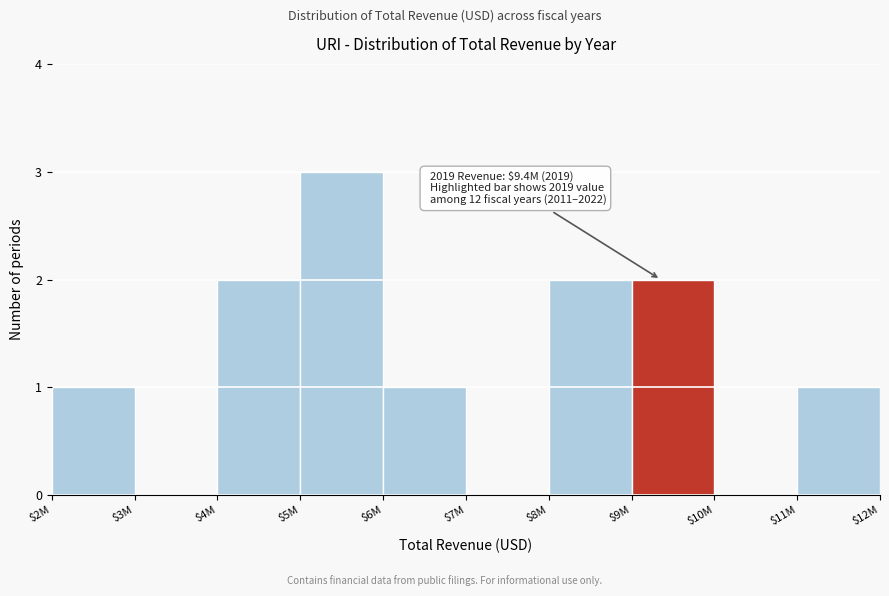

What is the sum of all values?

12